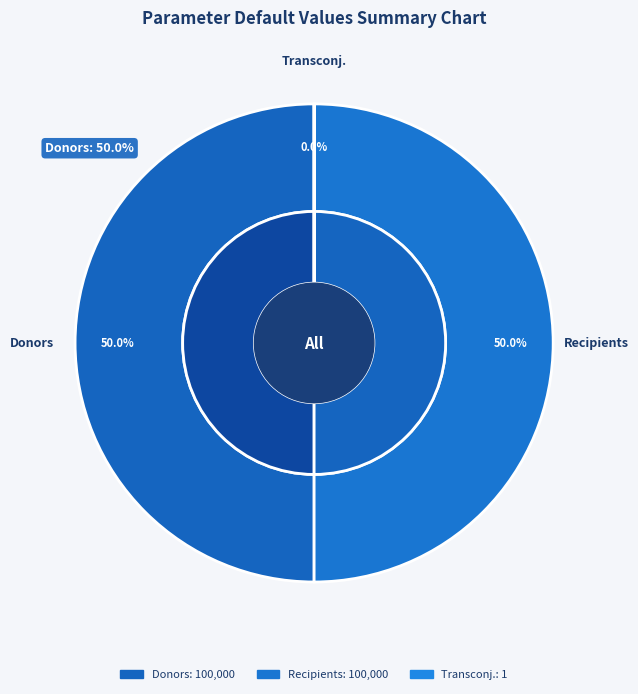

Count the number of slices in the pie.

3